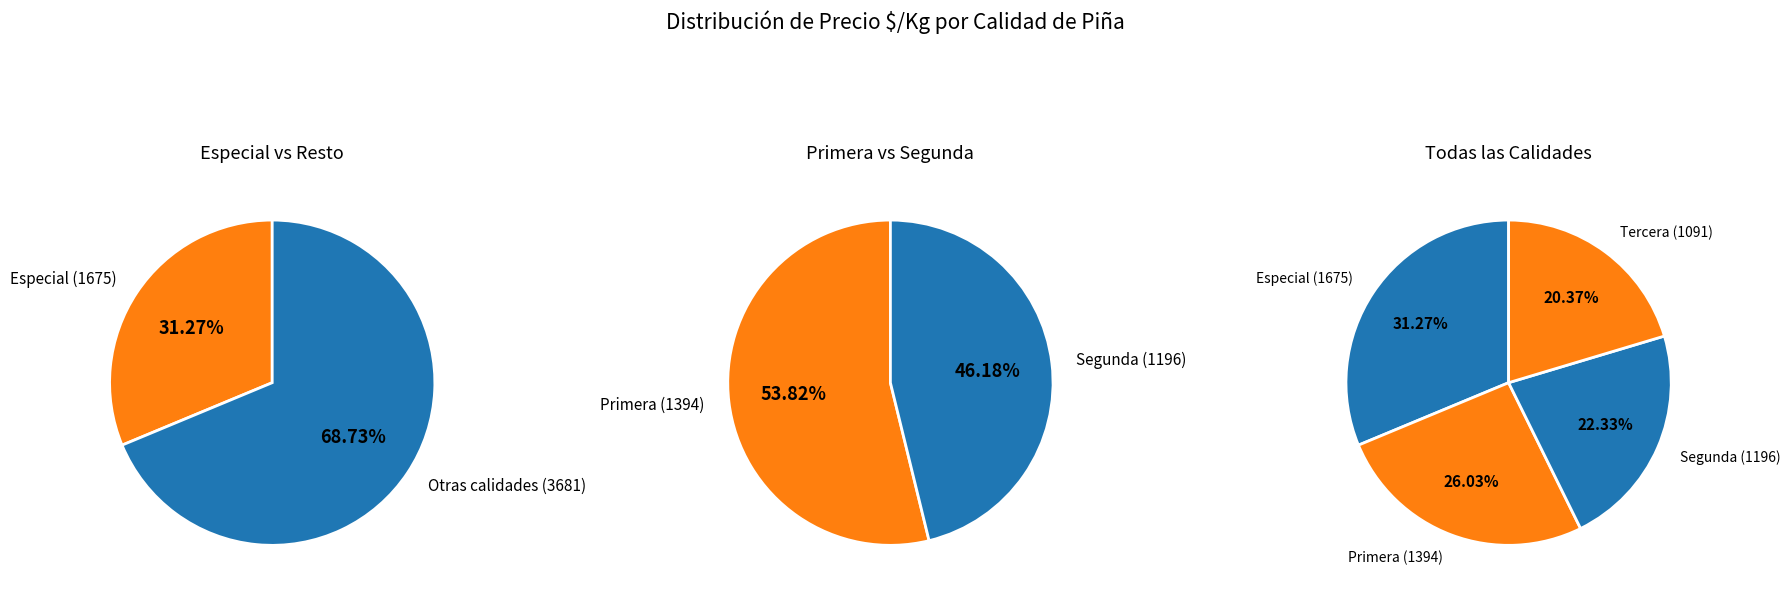

Which has a higher value, Segunda or Especial?

Especial